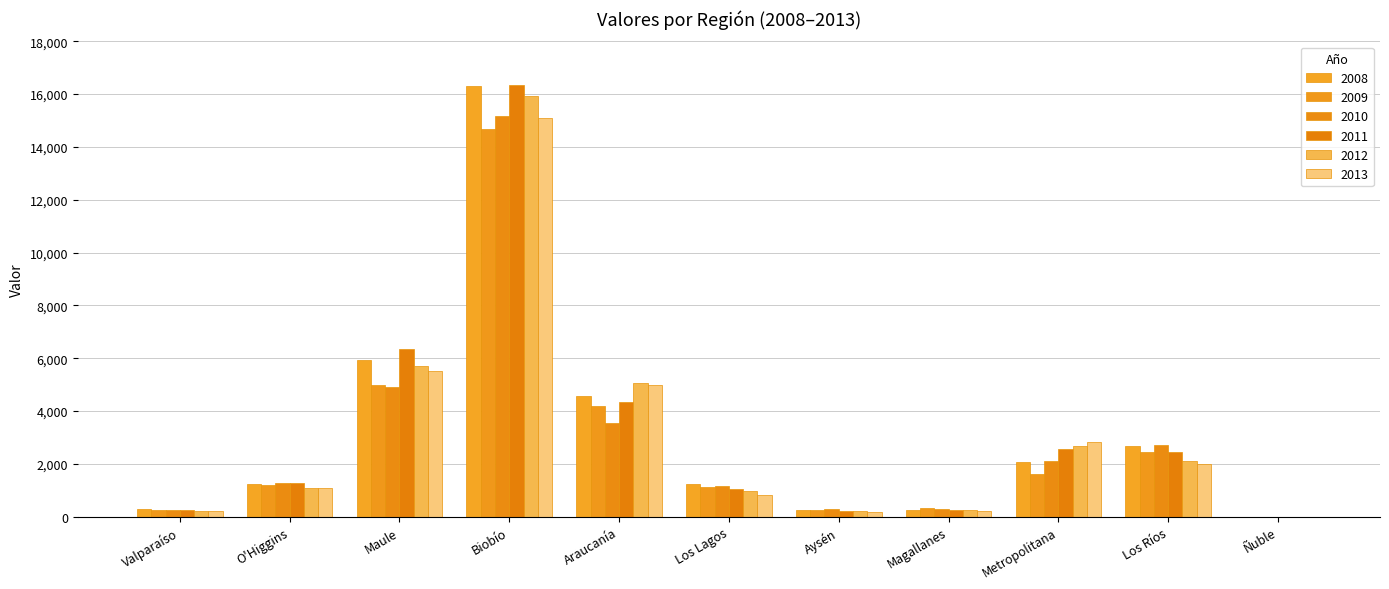

Does the chart contain stacked bars?

No